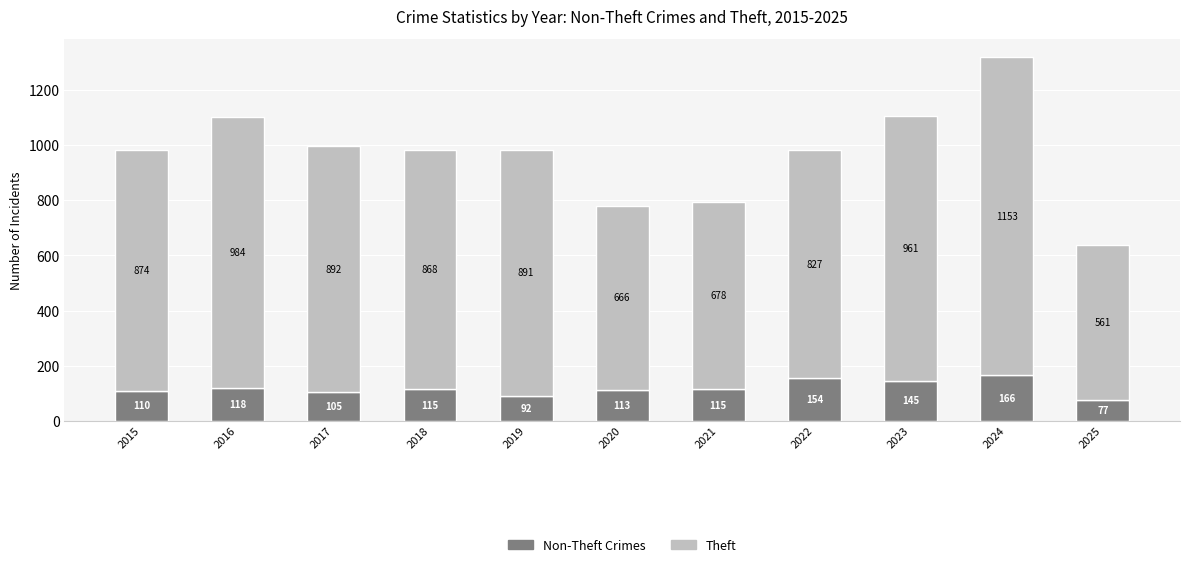

At which category is the sum across all series the highest?

2024